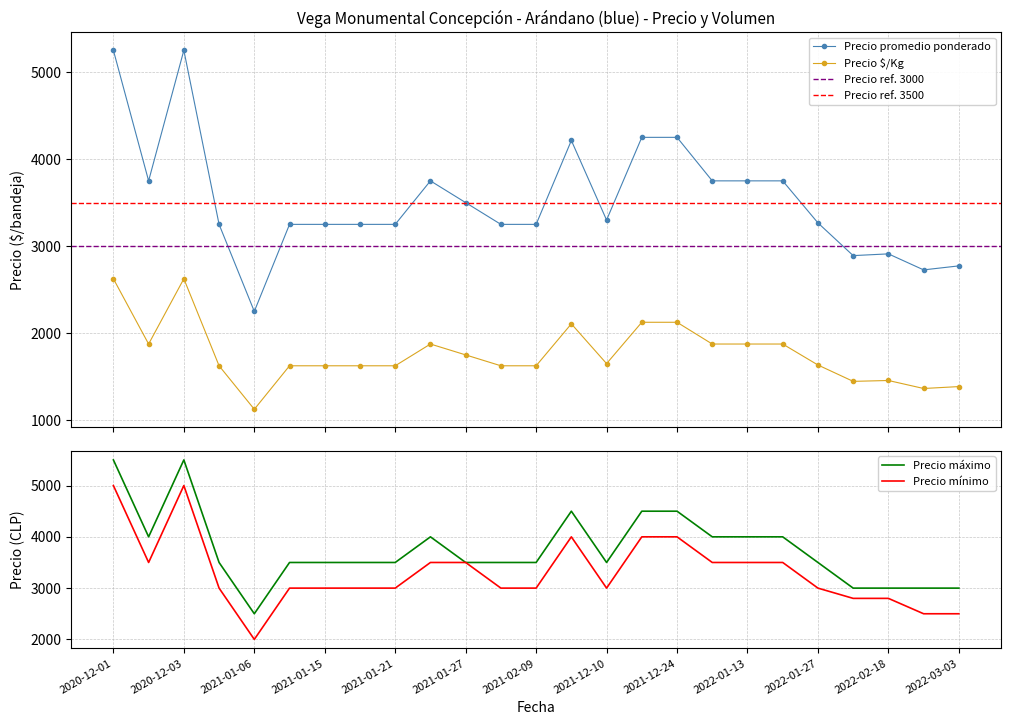

What is the spread (max minus min) of values at 2022-01-25?

2125